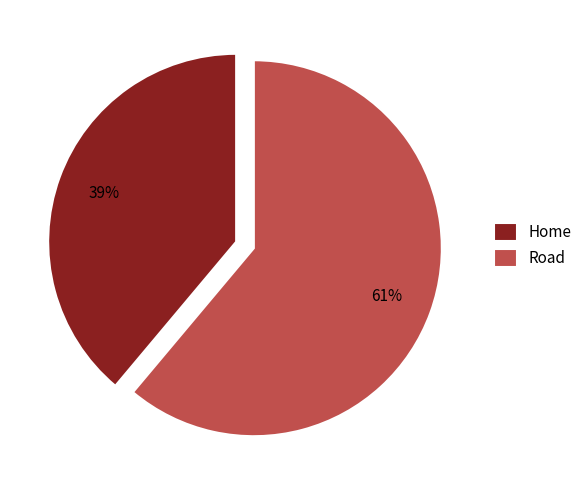

How many segments does this pie chart have?

2